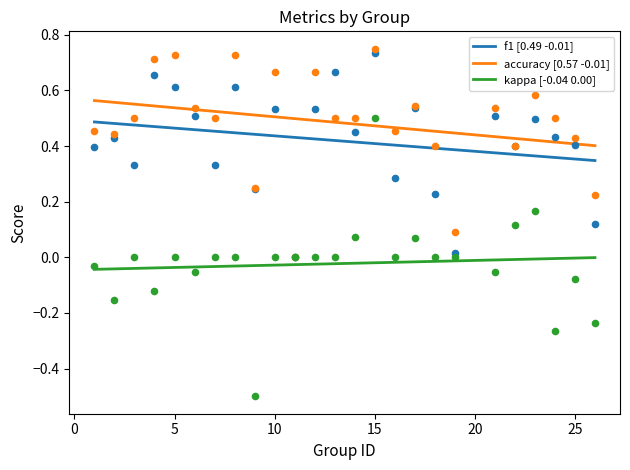

Which series has the widest spread of Y values?

kappa